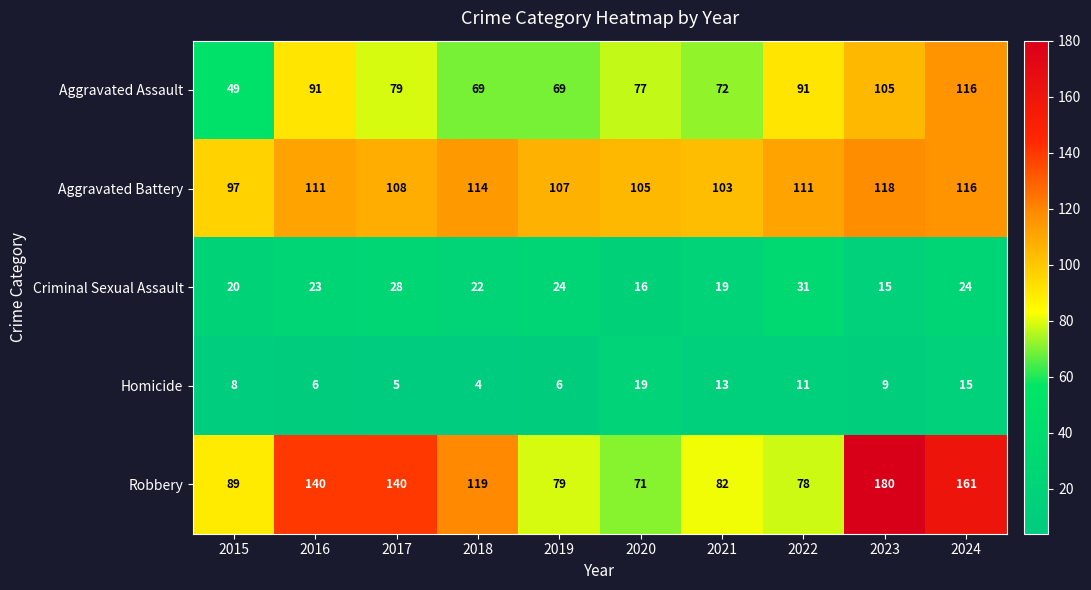

Between 2016 and 2024, which series saw the biggest shift?

Aggravated Assault